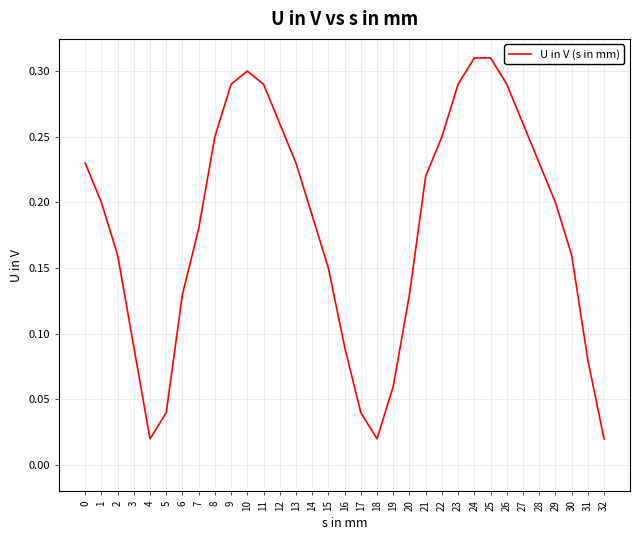

Which has a higher value, 3 or 32?

3